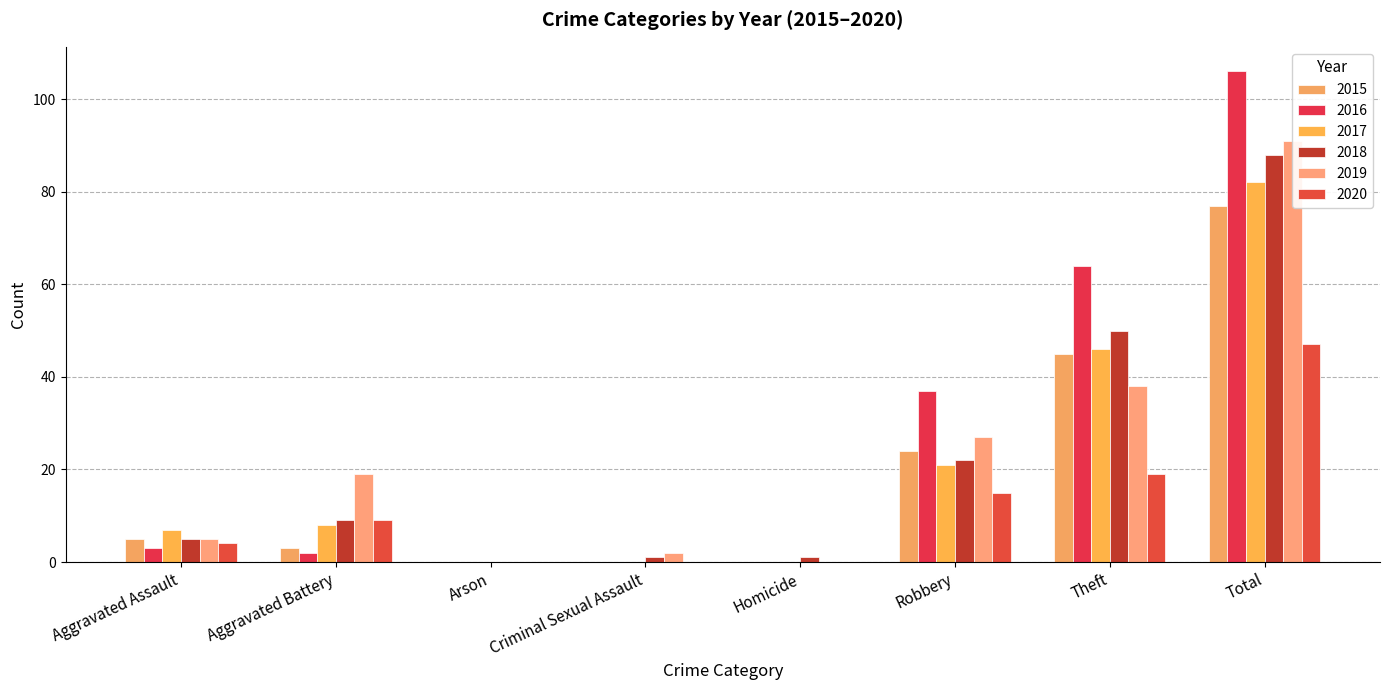

How many distinct data groups are displayed?

6